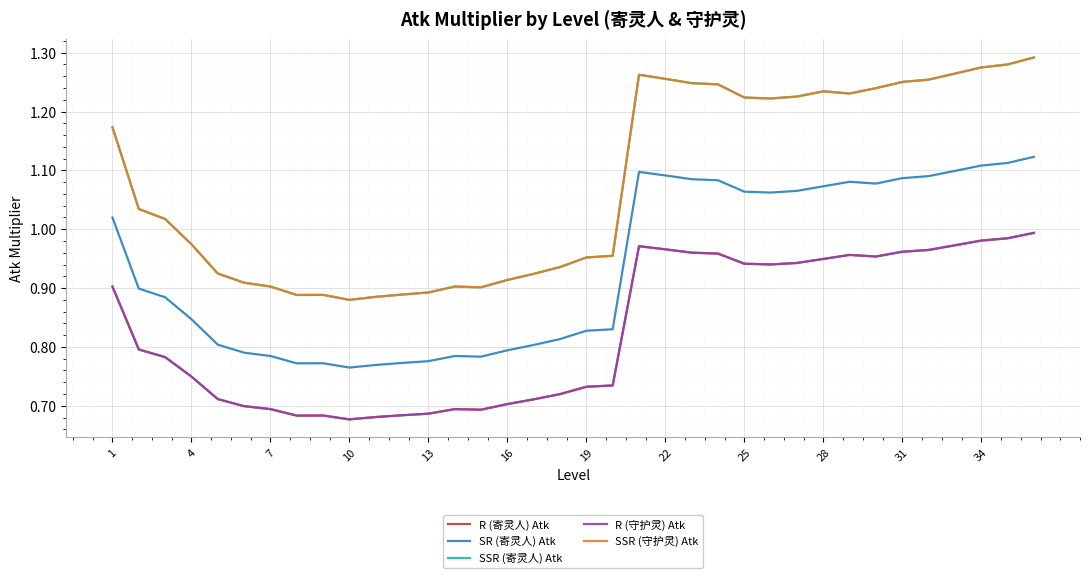

Is this an area chart (filled region under the line)?

No